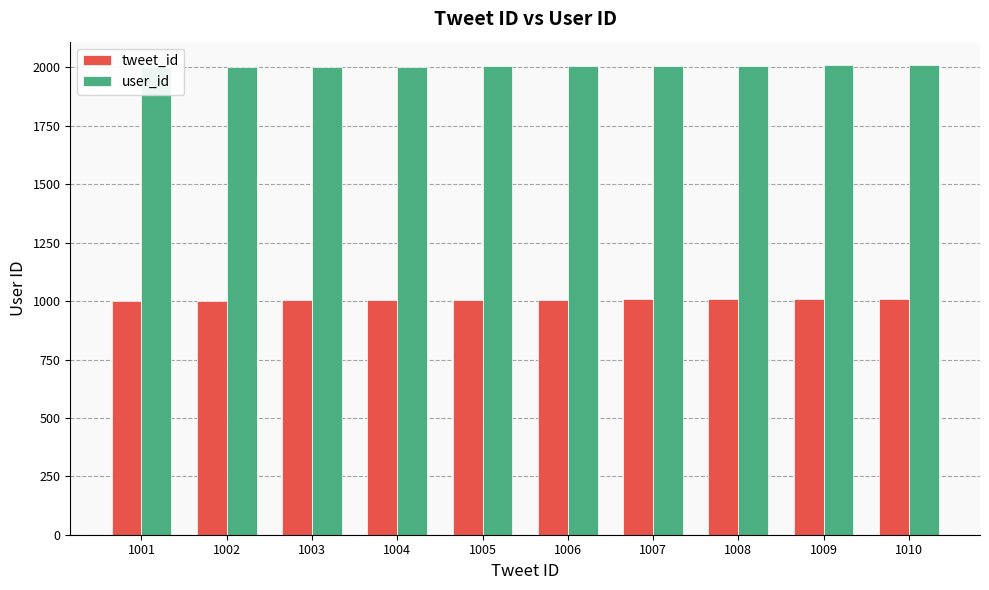

List the series in order of their overall mean, lowest first.

tweet_id, user_id